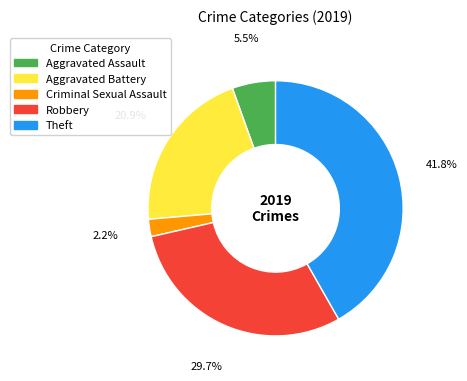

Is there any slice that represents more than half of the pie?

No